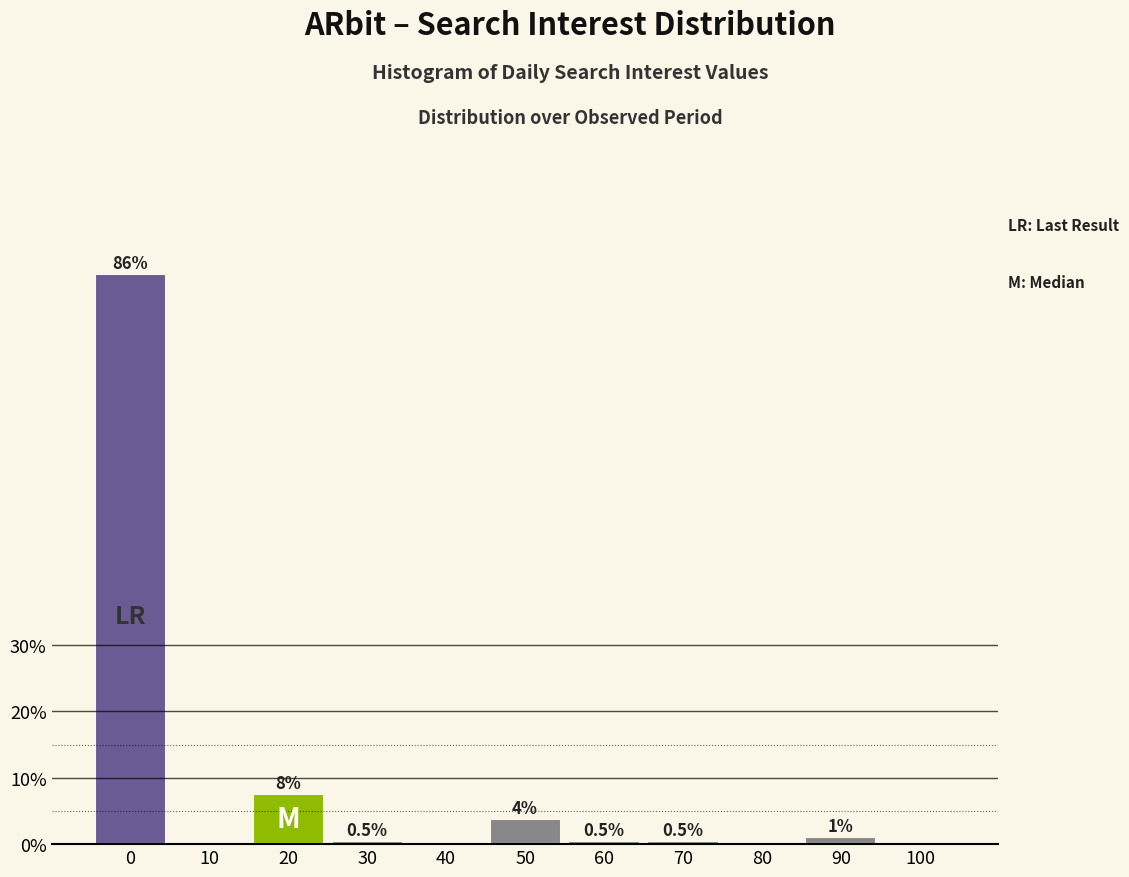

Where is the data nearest to the value 42?

20